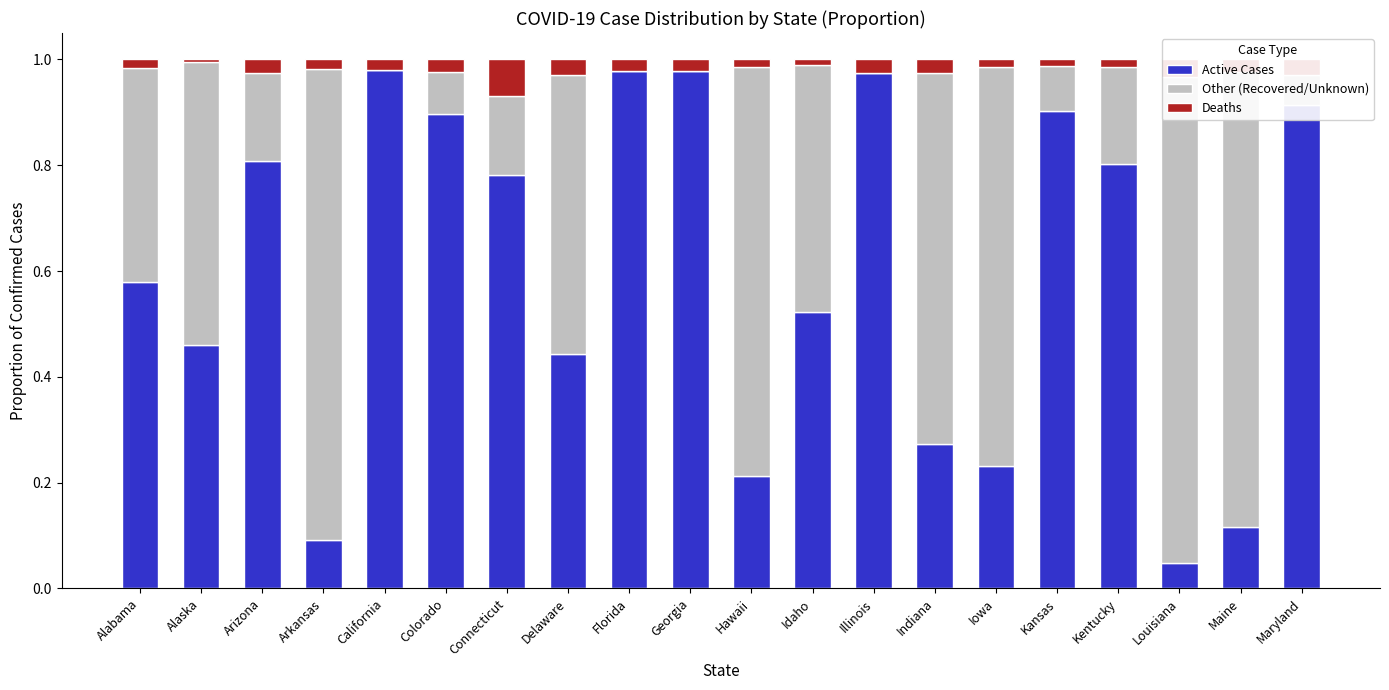

Which has a higher value, Idaho or Hawaii?

Idaho